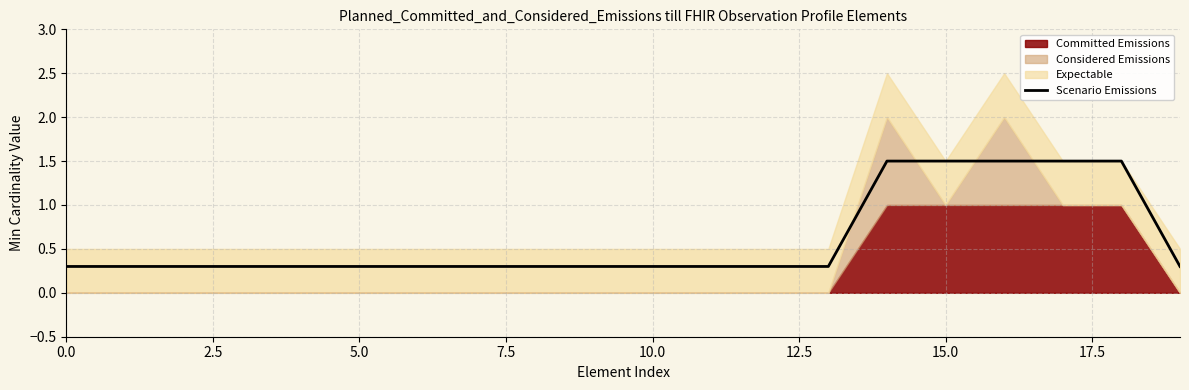

True or false: the data shows 0.5 at 0.0.

False